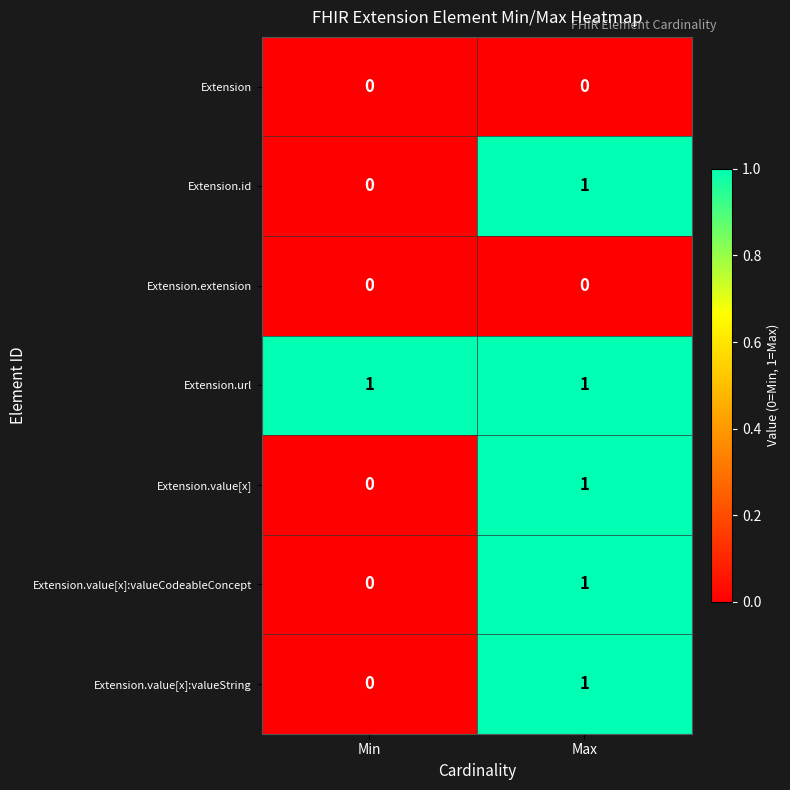

Rank the categories by Extension.value[x]:valueString value from highest to lowest.

Max, Min